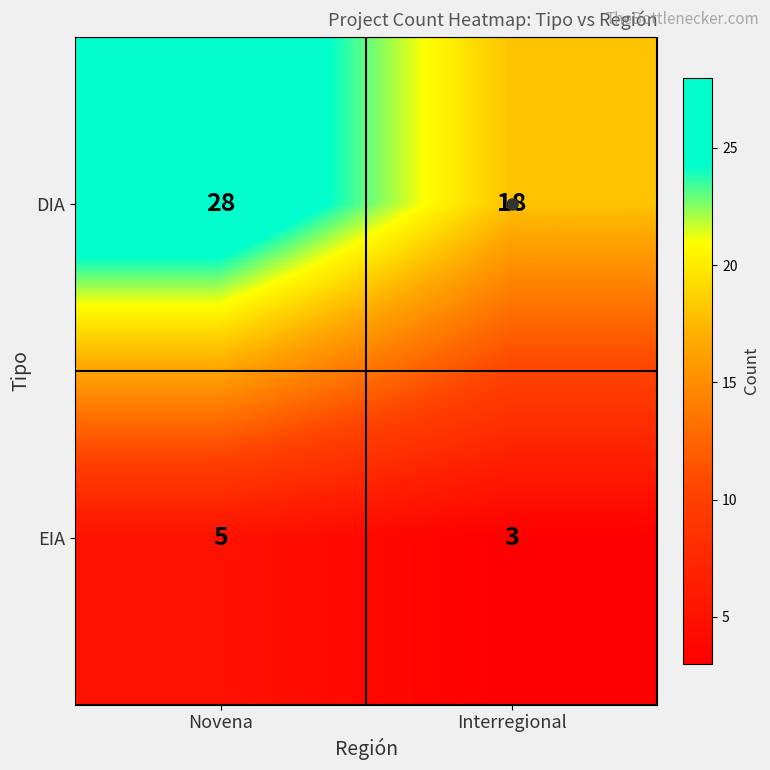

Is it true that EIA equals 3 at Interregional?

True